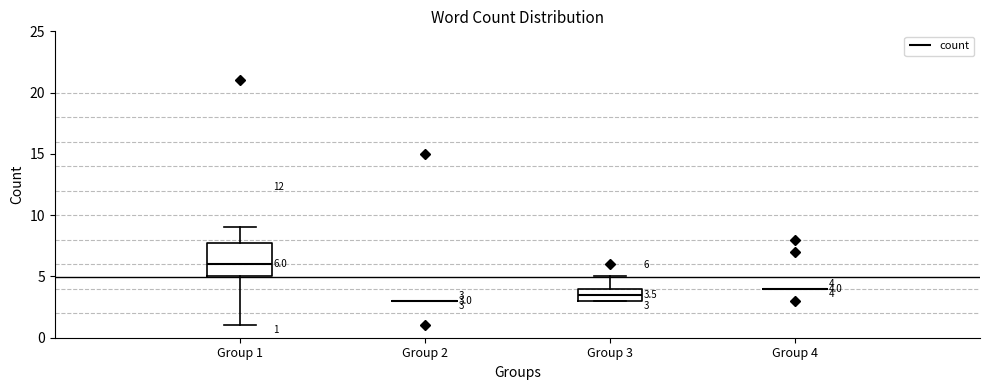

Comparing the boxes themselves (not the whiskers), which one is the tallest?

Group 1